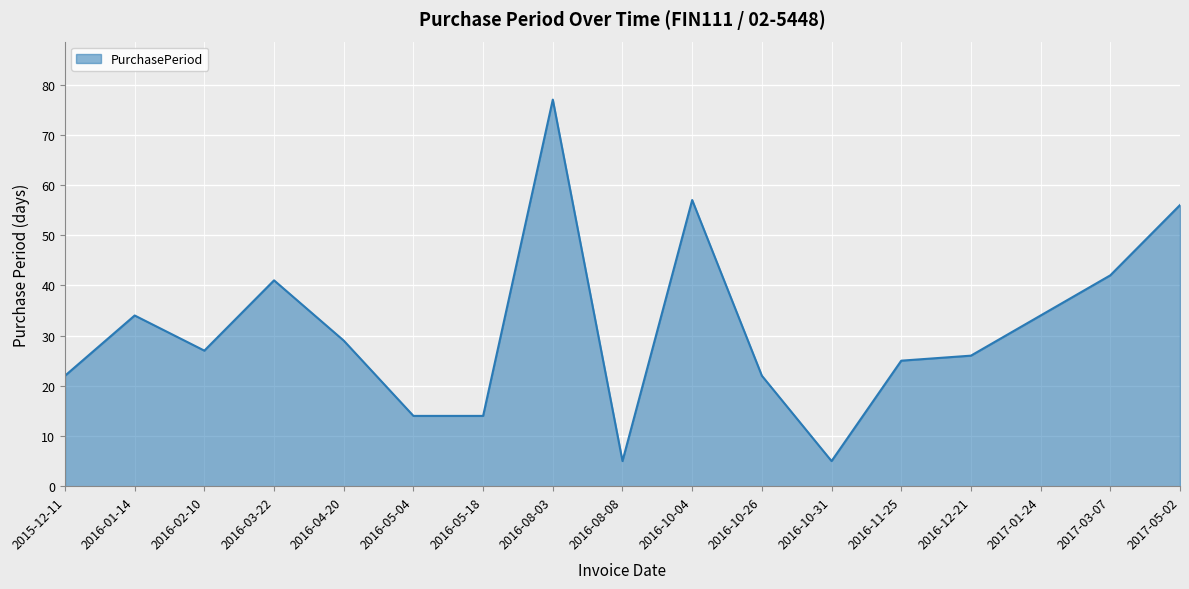

The chart shows a value of 26 at 2016-12-21. True or false?

True